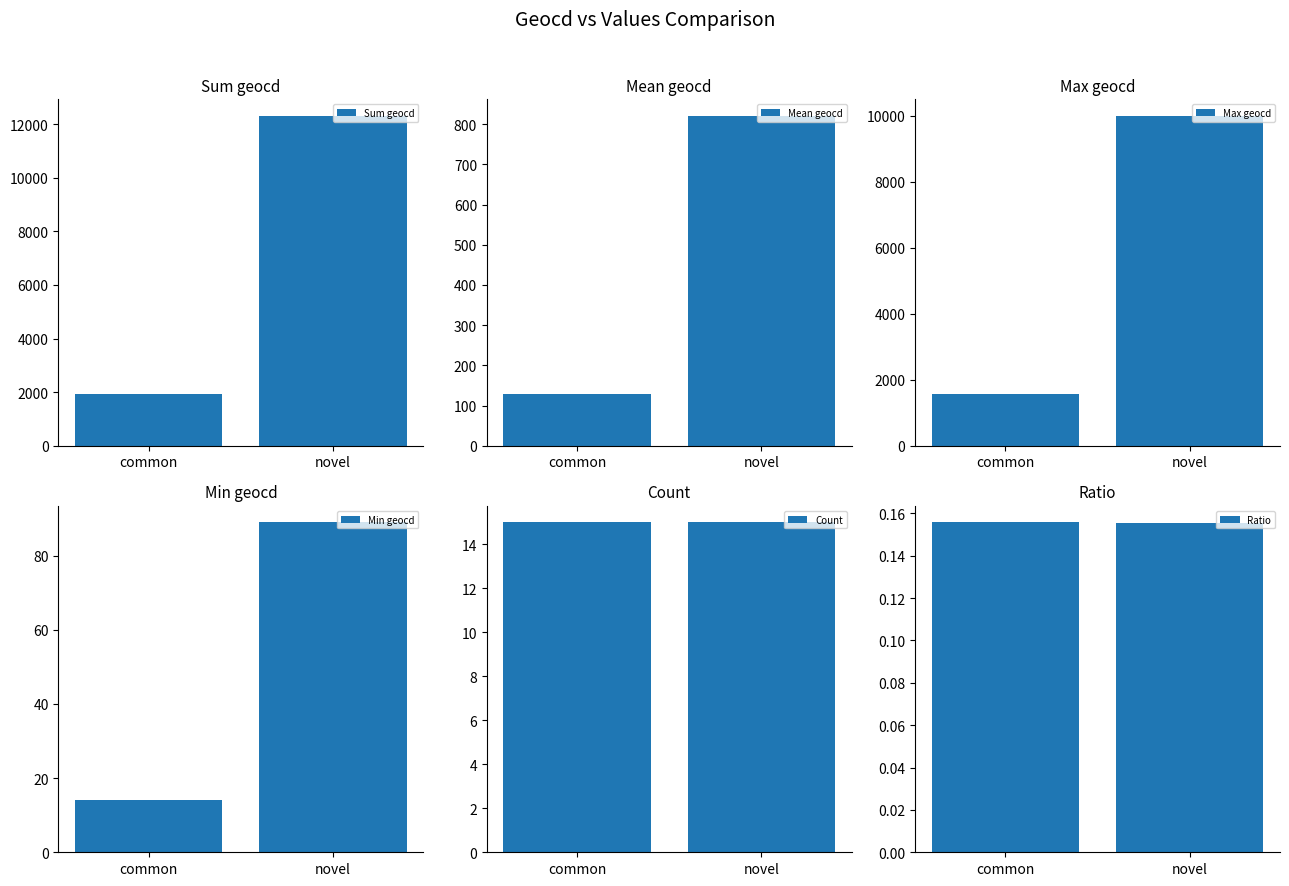

What is the sum of the Count values at common and novel?

30.0